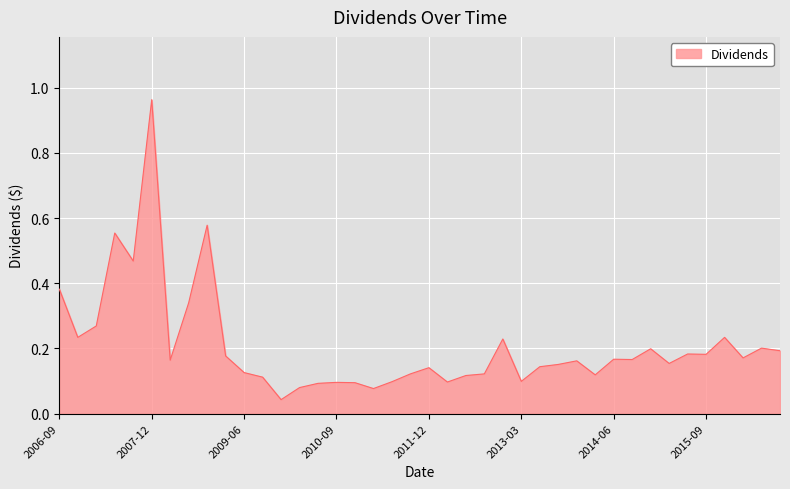

At which label is the value closest to 0?

2009-12